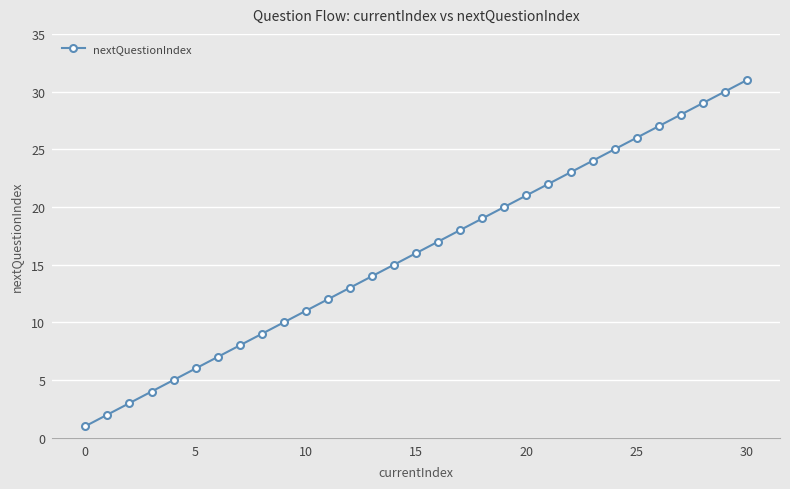

What is the greatest value displayed?

31